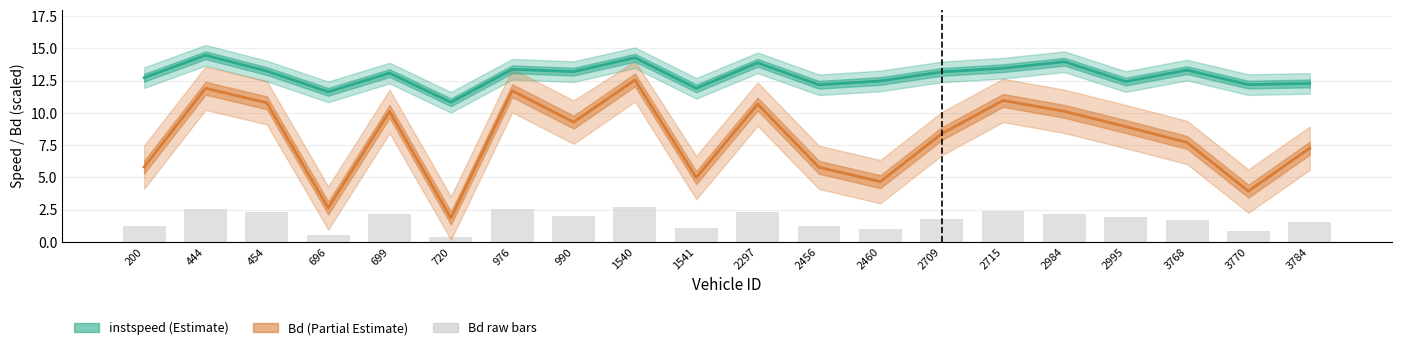

Rank the series at 976 from highest to lowest value.

instspeed, Bd